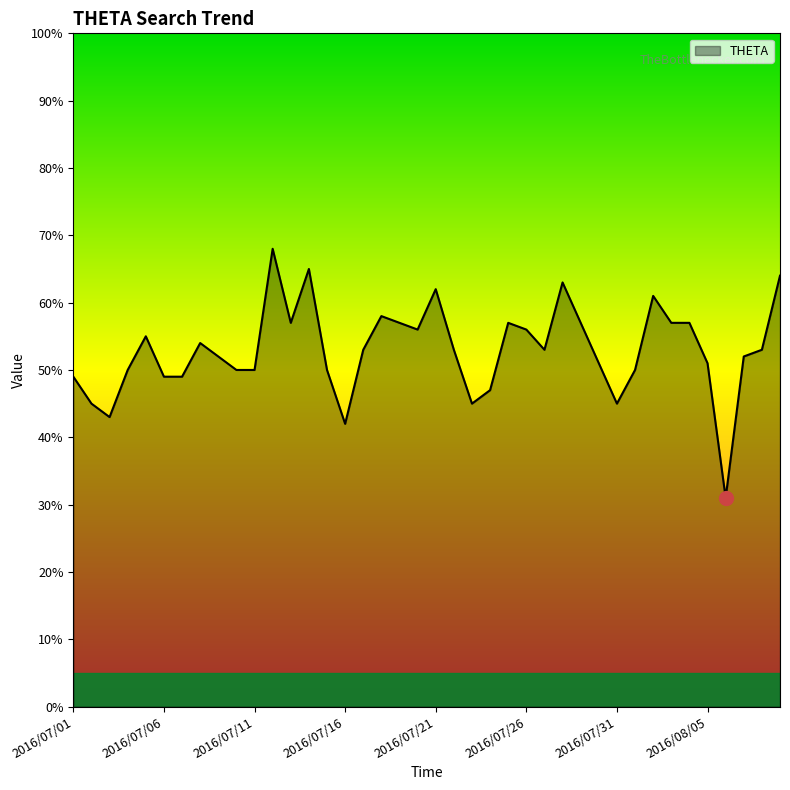

What is the smallest value displayed?

31